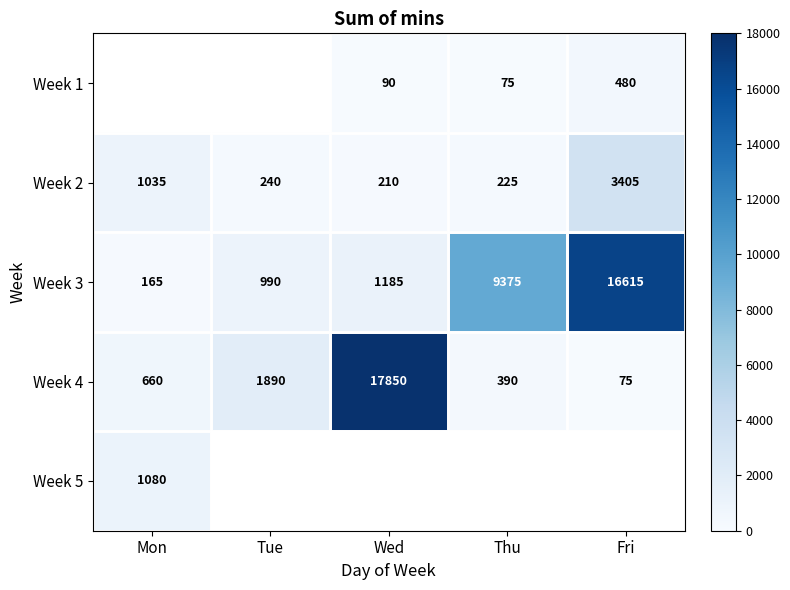

What is the highest value of the Week 2 series?

3405